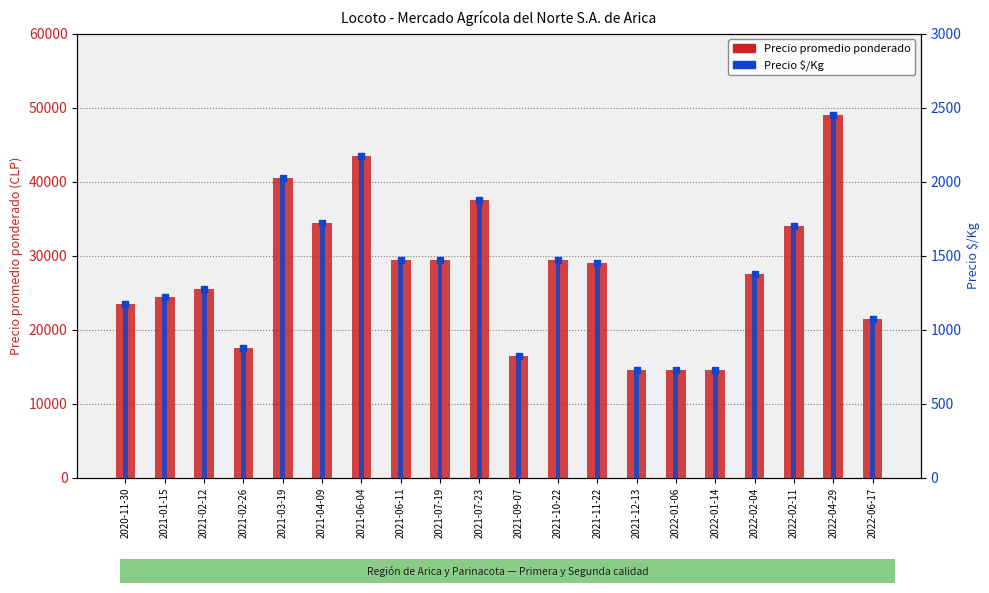

At which category is the sum across all series the highest?

2022-04-29